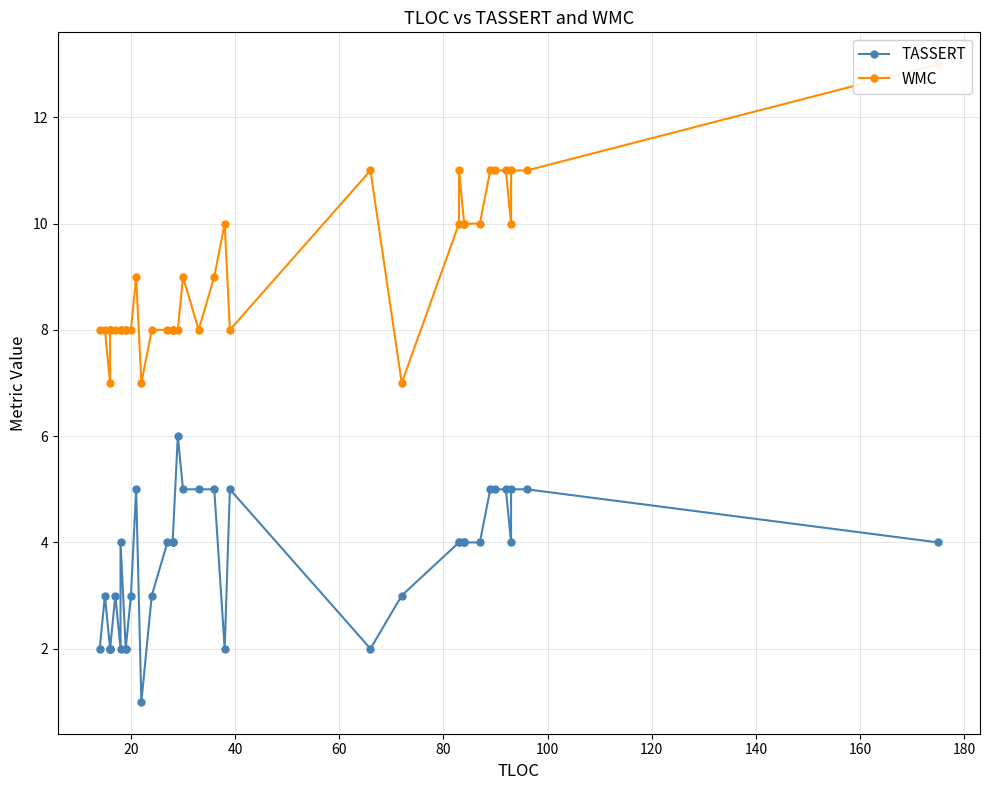

Reading right to left, what are all the values shown in this chart?

TASSERT: 4	5	5	4	5	5	5	4	4	4	4	4	4	3	2	5	2	5	5	5	6	4	4	4	4	3	1	5	3	2	2	4	2	3	2	2	2	2	3	2
WMC: 13	11	11	10	11	11	11	10	10	10	10	11	10	7	11	8	10	9	8	9	8	8	8	8	8	8	7	9	8	8	8	8	8	8	8	8	8	7	8	8